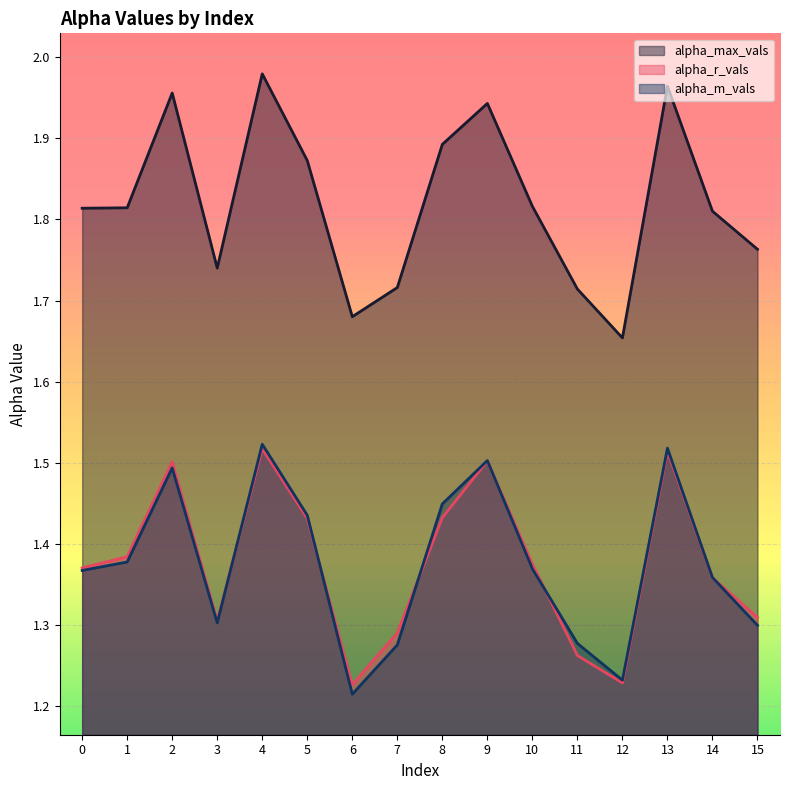

How many lines are shown in the chart?

3